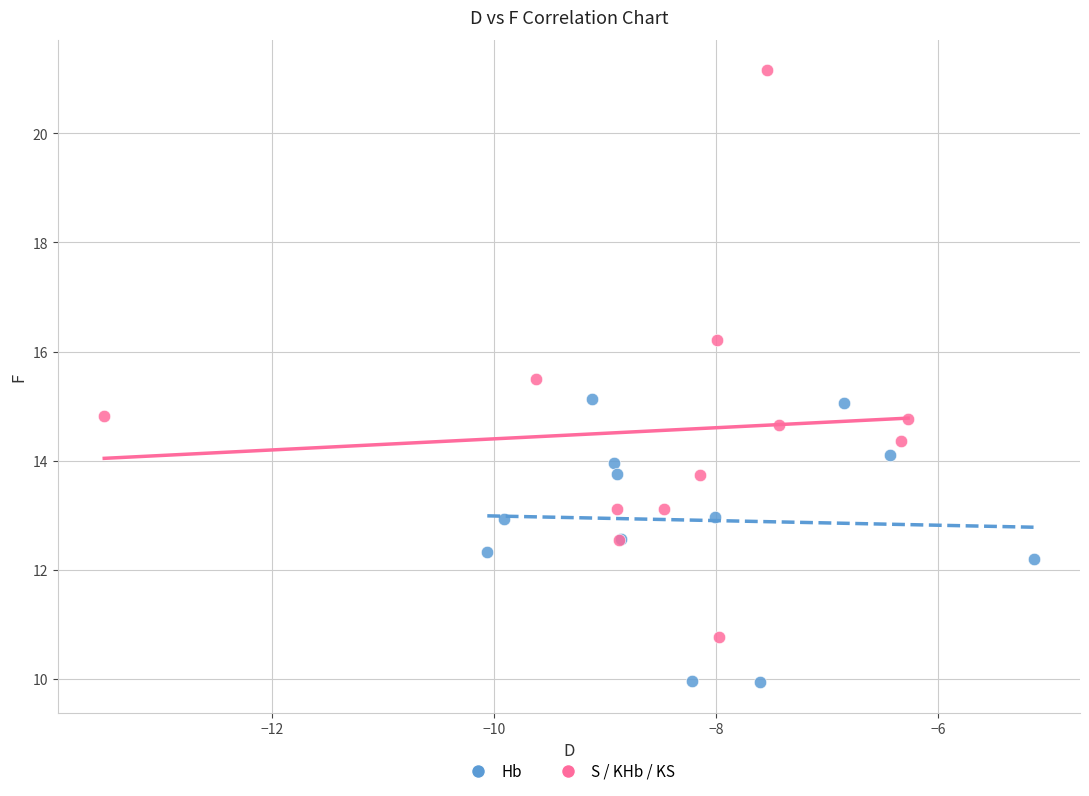

Which series has the widest spread of Y values?

S / KHb / KS